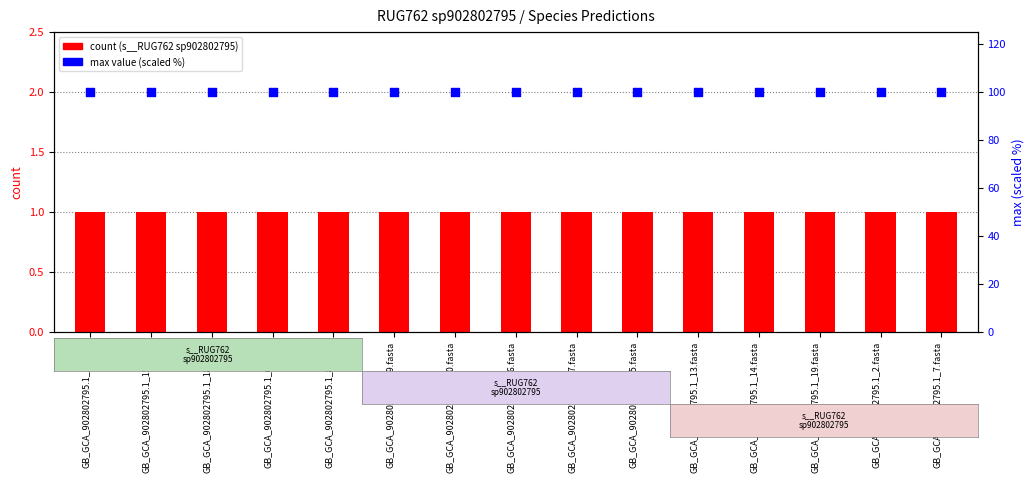

Is the value of max (scaled %) at GB_GCA_902802795.1_15.fasta greater than the value of s__RUG762 sp902802795 at GB_GCA_902802795.1_10.fasta?

Yes